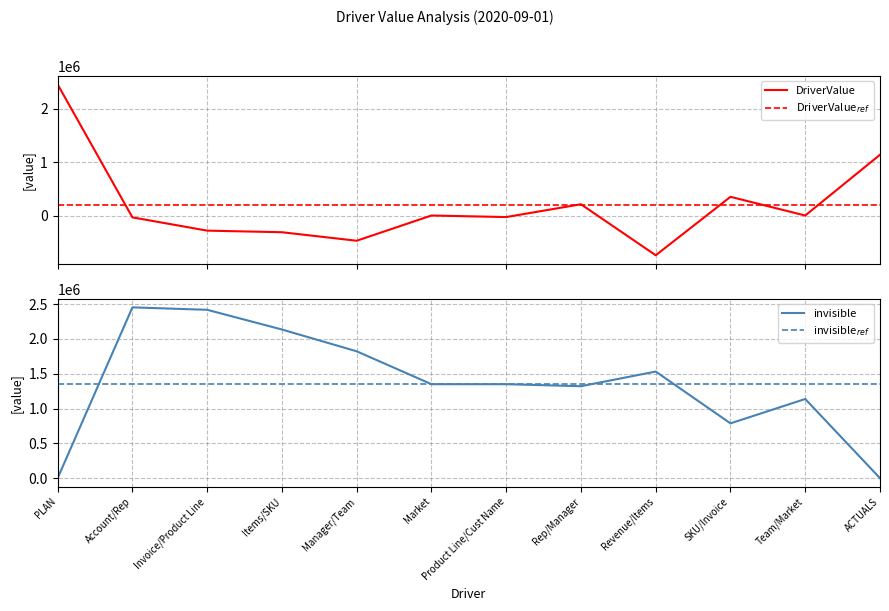

At which label does DriverValue first exceed 0?

PLAN